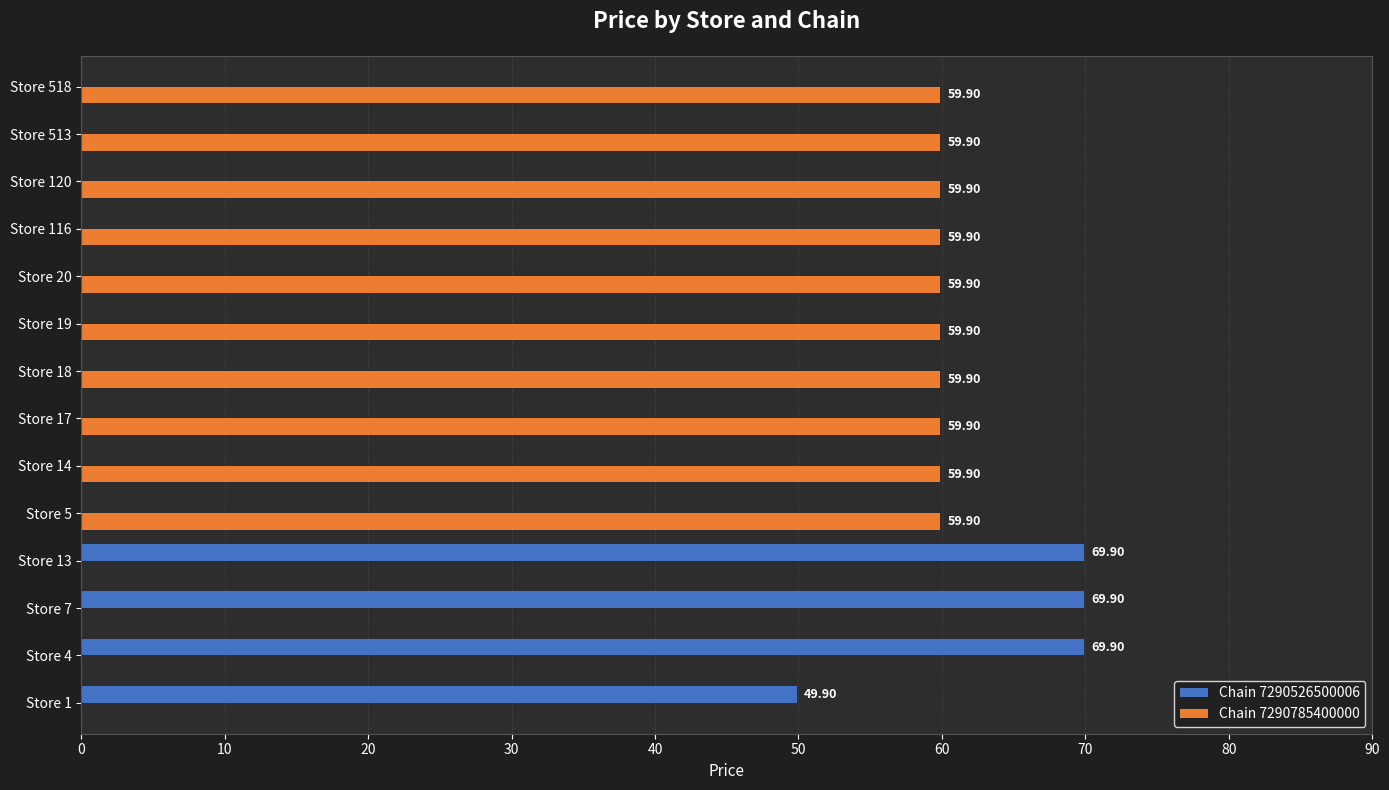

How many groups of bars are there?

14